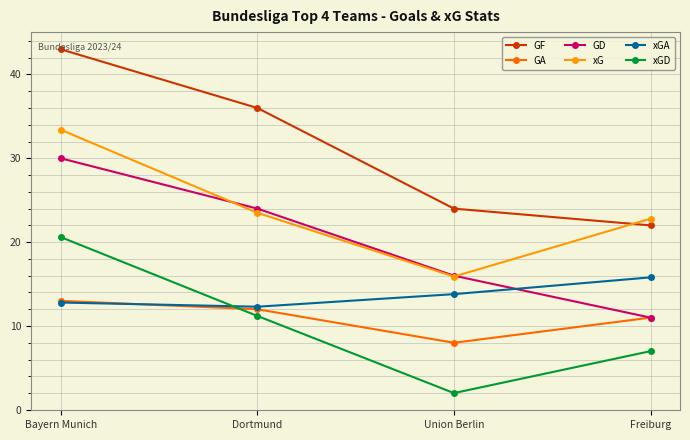

True or false: GF has more than 0 points higher than both neighbors.

False